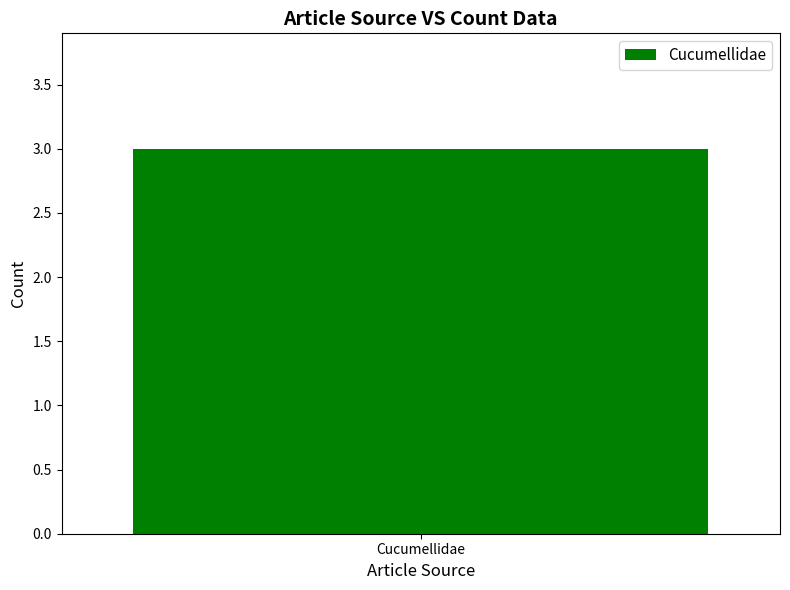

Count the number of values greater than 1.

1